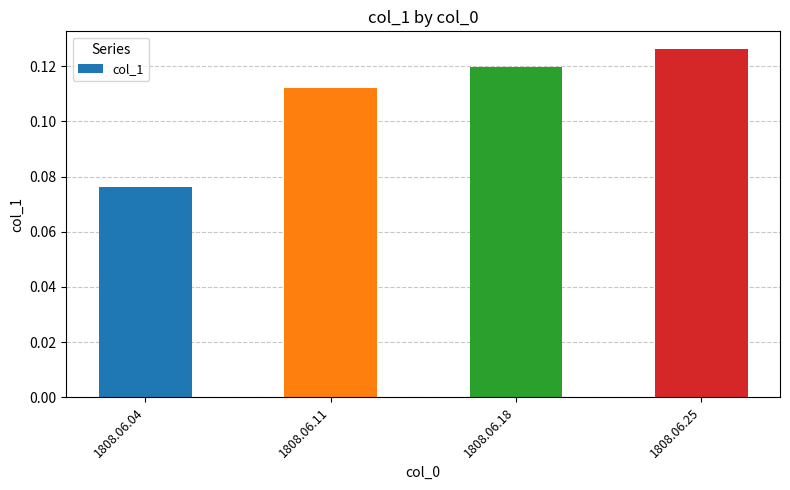

Count the values in the range 0 to 1.

4